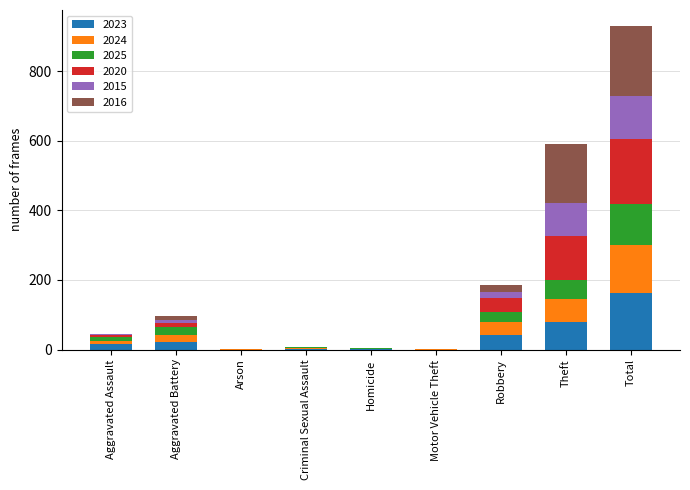

How many series are shown in this chart?

6